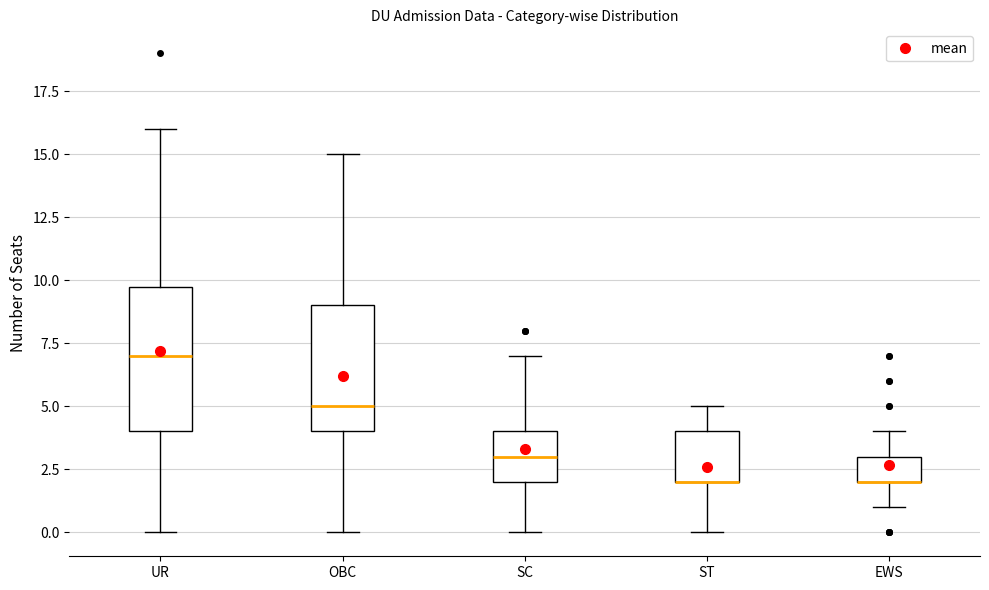

Reading left to right, read every box against the y-axis: the position of its median line, the range the box covers, and the ends of its whiskers. The values are not printed on the chart, so give them approximately, as read against the axis.

UR: median 7, box 4 to 10, whiskers 0 to 16
OBC: median 5, box 4 to 9, whiskers 0 to 15
SC: median 3, box 2 to 4, whiskers 0 to 7
ST: median 2 (drawn on the box's lower edge), box 2 to 4, whiskers 0 to 5
EWS: median 2 (drawn on the box's lower edge), box 2 to 3, whiskers 1 to 4